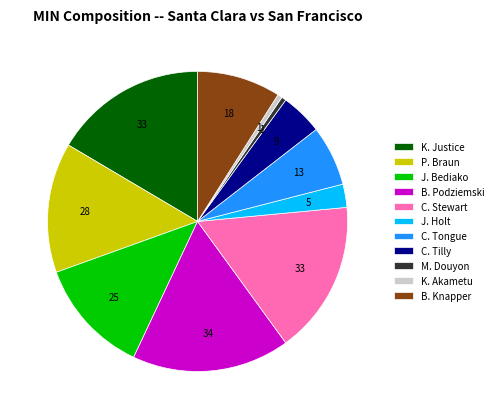

Does M. Douyon represent more than half of the total?

No